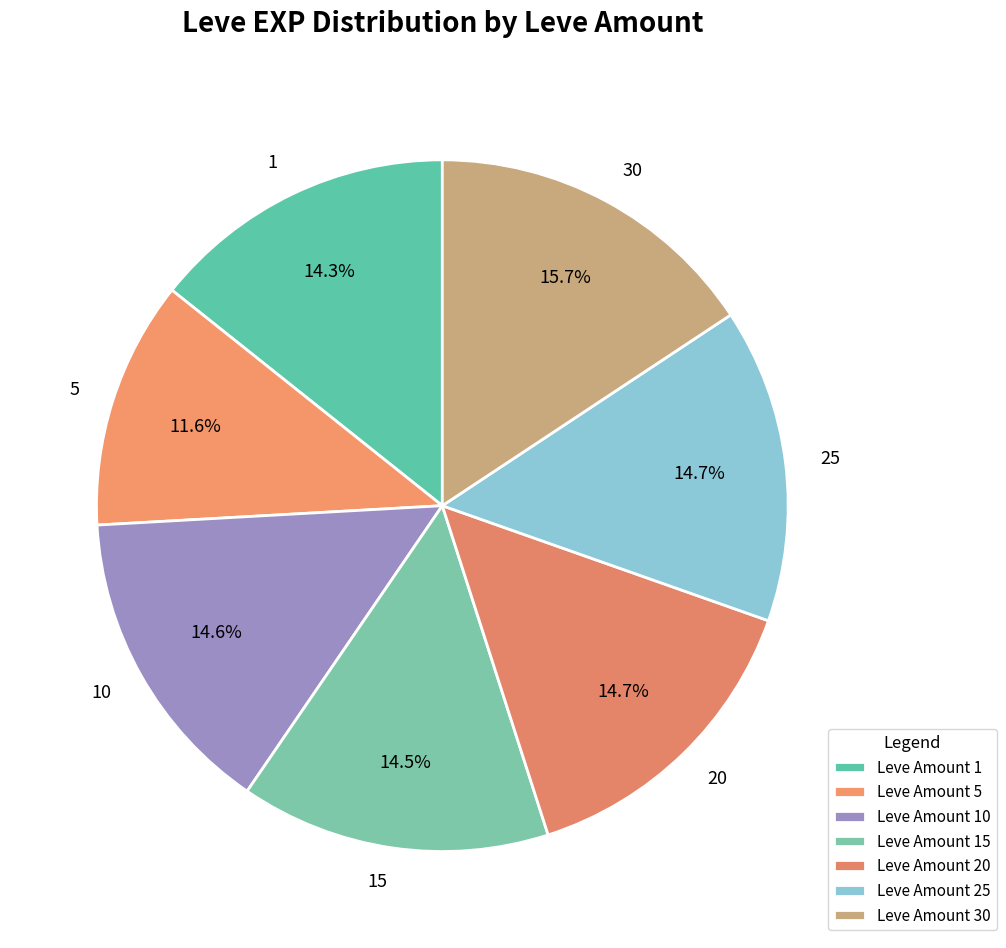

How many slices are in this pie chart?

7